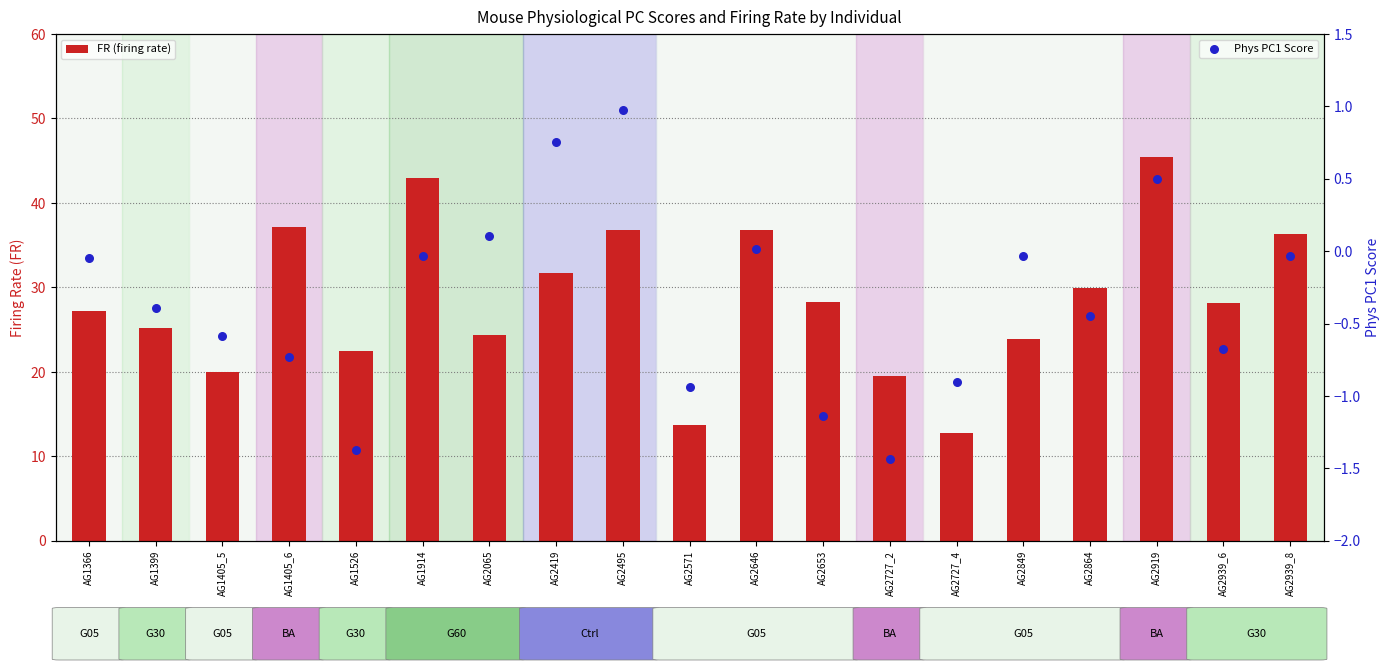

Which series contains the highest Y value?

FR (firing rate)